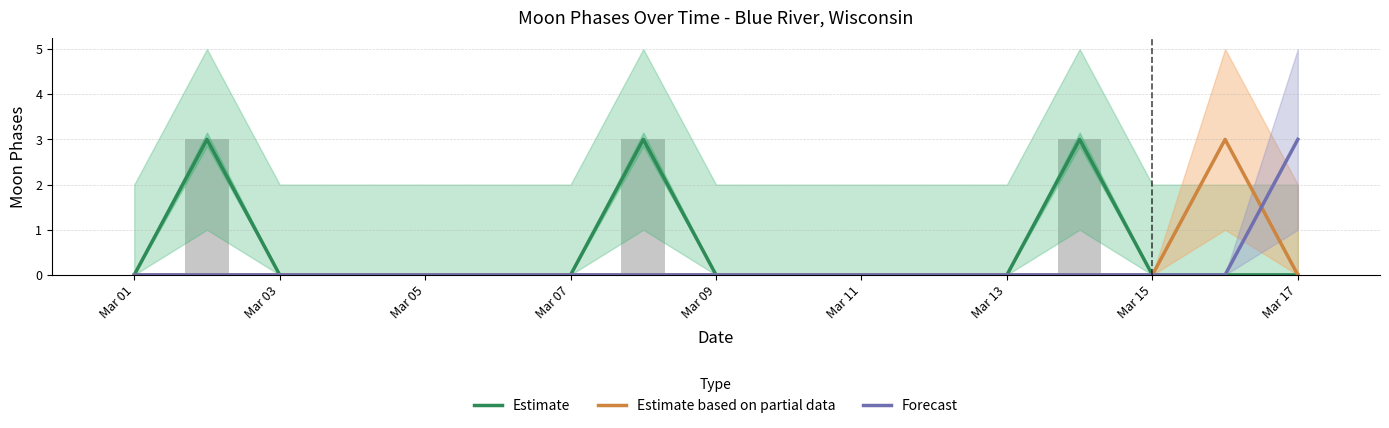

How many data points does each series have?

17